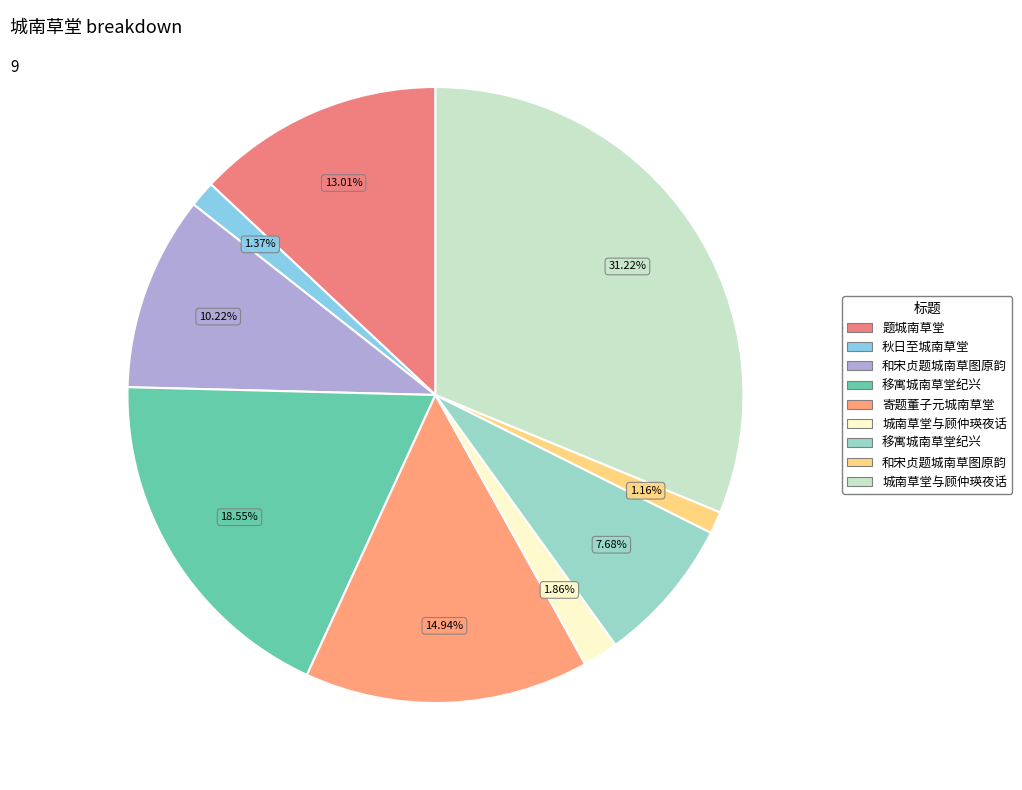

Is there a majority slice in this chart?

No